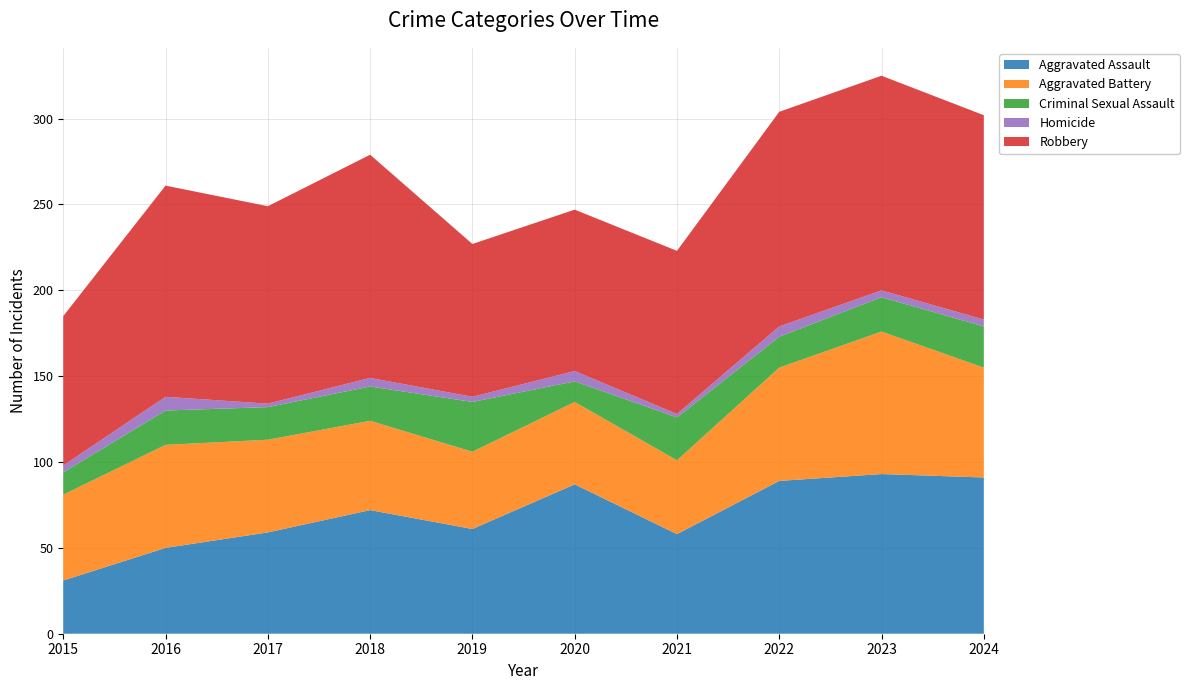

Reading left to right, extract all data points from this chart.

Aggravated Assault: 2015=31	2016=50	2017=59	2018=72	2019=61	2020=87	2021=58	2022=89	2023=93	2024=91
Aggravated Battery: 2015=50	2016=60	2017=54	2018=52	2019=45	2020=48	2021=43	2022=66	2023=83	2024=64
Criminal Sexual Assault: 2015=13	2016=20	2017=19	2018=20	2019=29	2020=12	2021=25	2022=18	2023=20	2024=24
Homicide: 2015=4	2016=8	2017=2	2018=5	2019=3	2020=6	2021=2	2022=6	2023=4	2024=4
Robbery: 2015=87	2016=123	2017=115	2018=130	2019=89	2020=94	2021=95	2022=125	2023=125	2024=119